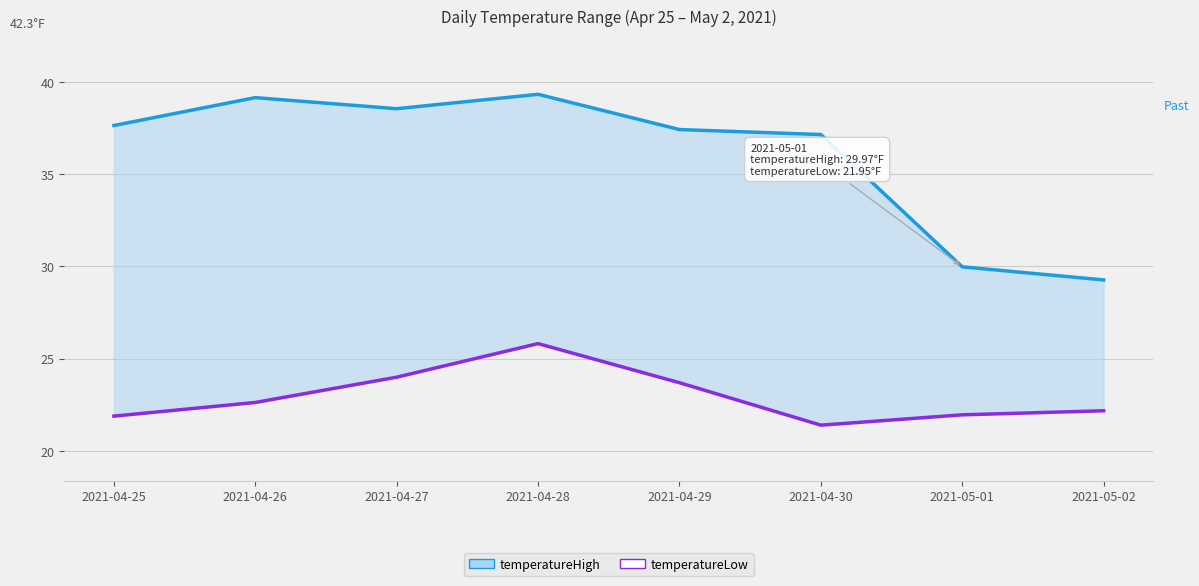

Reading right to left, list all the values displayed in this chart.

temperatureHigh: 2021-05-02=29.3	2021-05-01=30.0	2021-04-30=37.1	2021-04-29=37.4	2021-04-28=39.3	2021-04-27=38.5	2021-04-26=39.1	2021-04-25=37.6
temperatureLow: 2021-05-02=22.2	2021-05-01=21.9	2021-04-30=21.4	2021-04-29=23.7	2021-04-28=25.8	2021-04-27=24.0	2021-04-26=22.6	2021-04-25=21.9